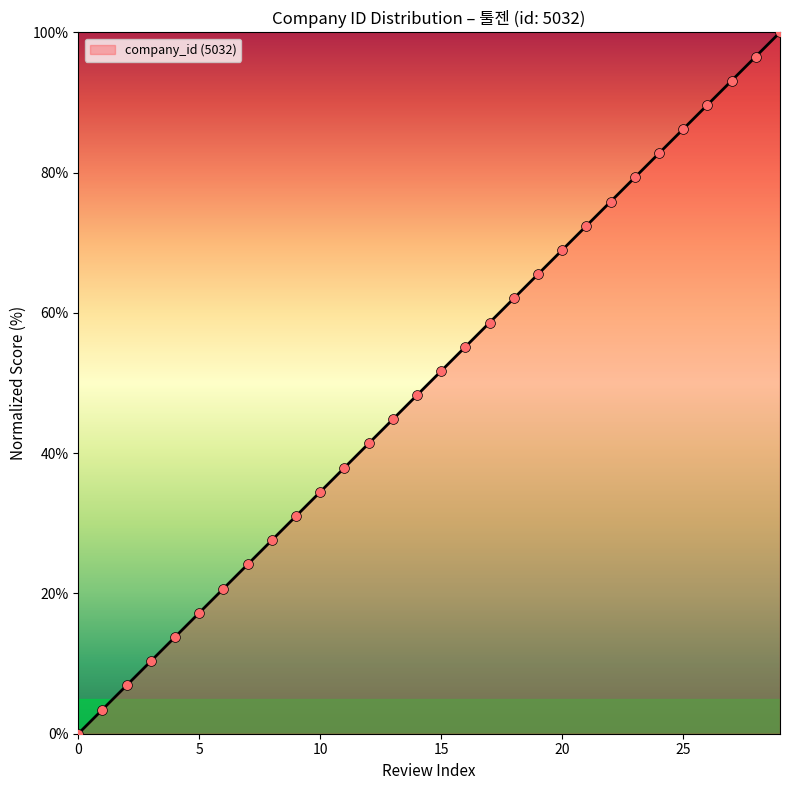

What is the greatest value displayed?

100.0